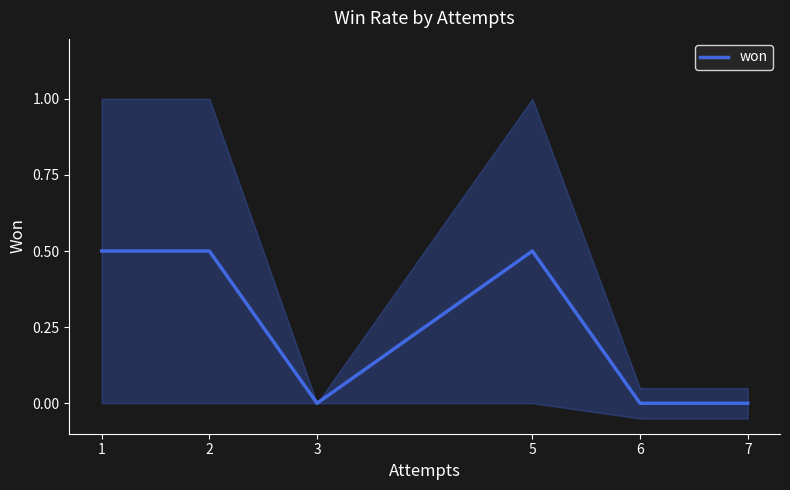

List the labels in order of value, smallest first.

3, 6, 7, 1, 2, 5